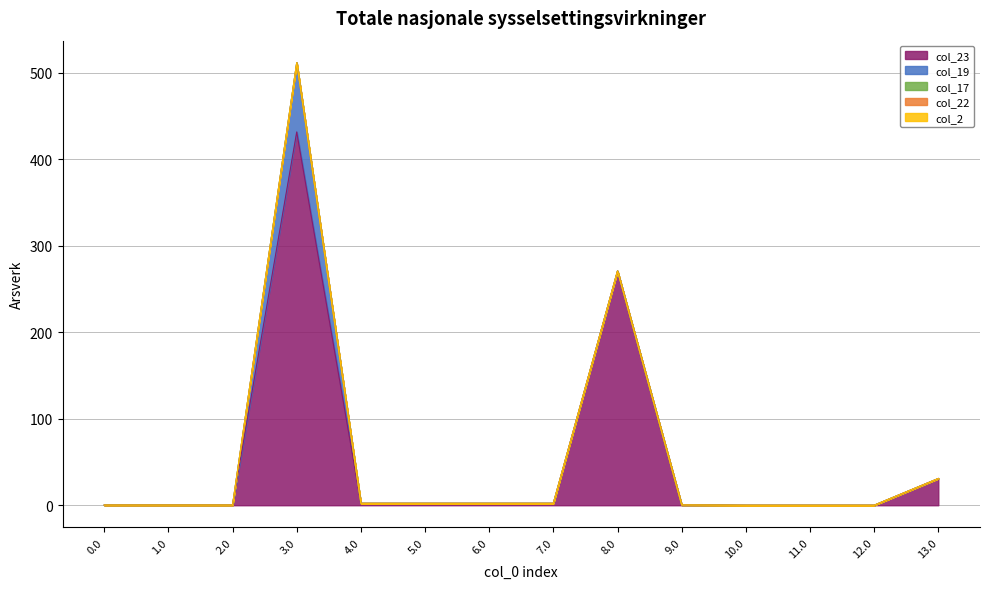

What is the value of the col_23 point at the 10th from the left?

0.3